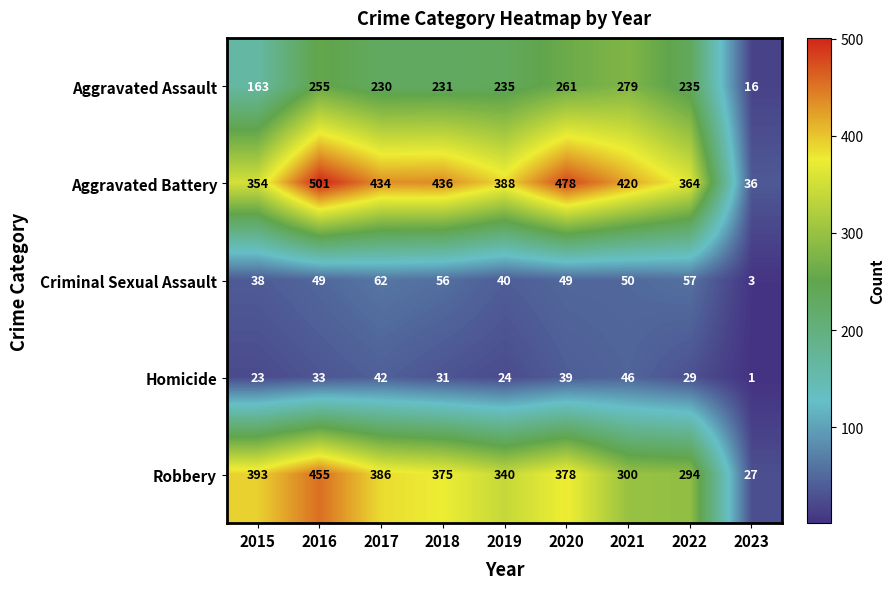

What is the difference between the Criminal Sexual Assault values at 2015 and 2017?

24